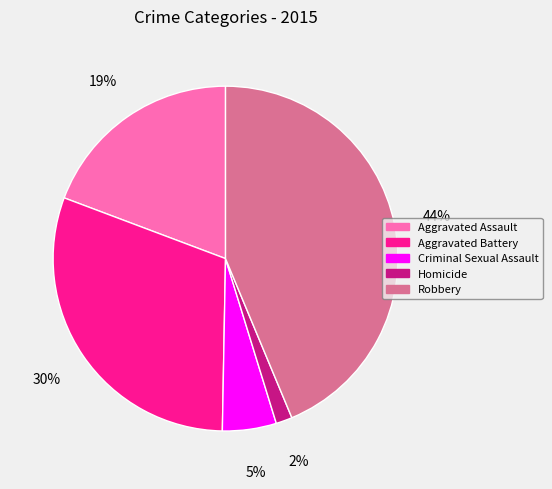

Rank the categories by value from highest to lowest.

Robbery, Aggravated Battery, Aggravated Assault, Criminal Sexual Assault, Homicide